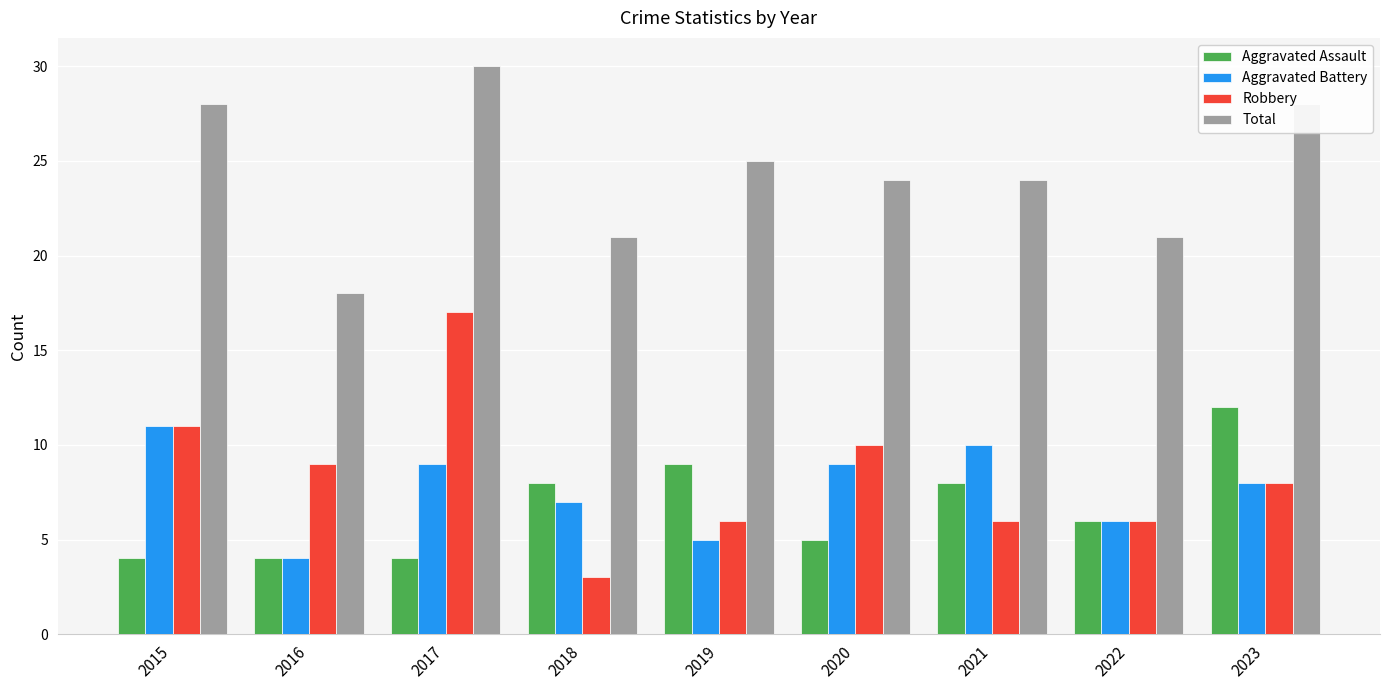

Rank the series at 2019 from lowest to highest value.

Aggravated Battery, Robbery, Aggravated Assault, Total